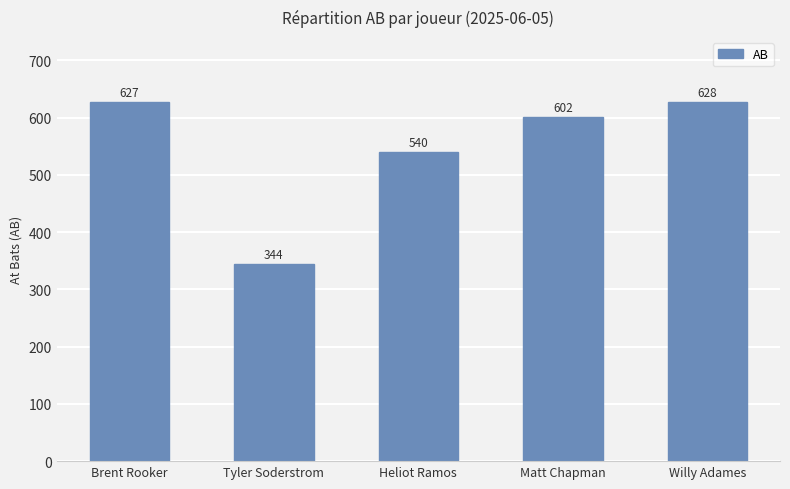

At which label does the data first exceed 602?

Brent Rooker